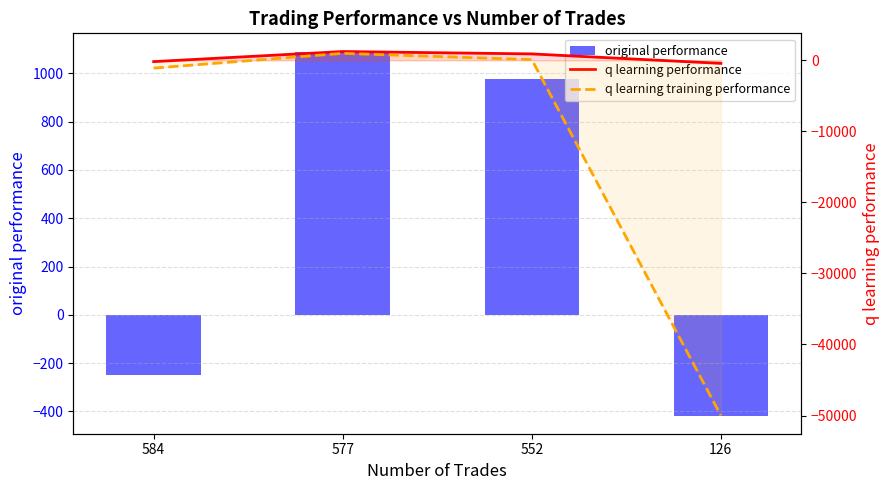

What is the sum of the original performance values at 584 and 577?

841.8